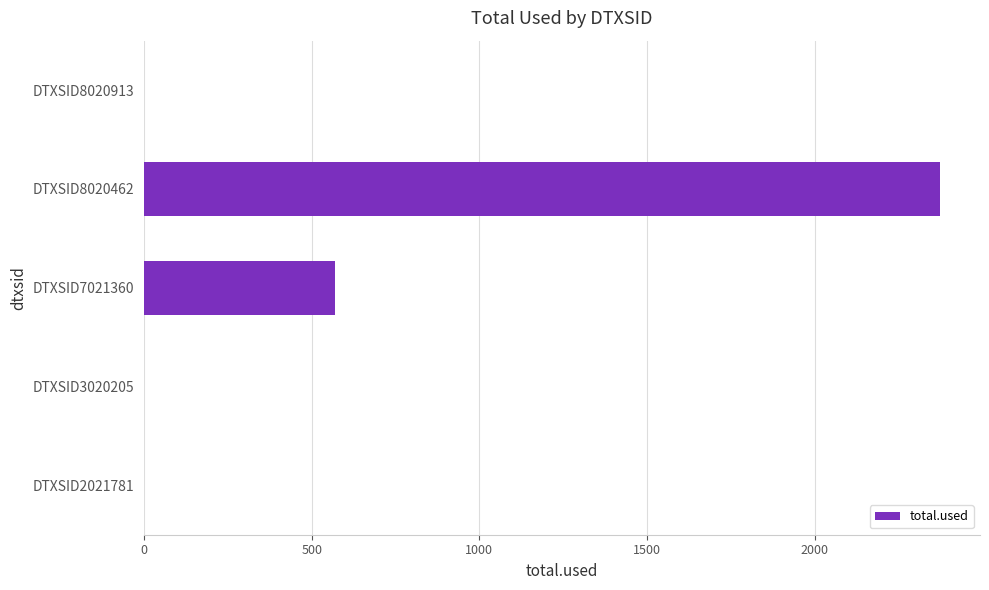

Count the number of data series in this chart.

1